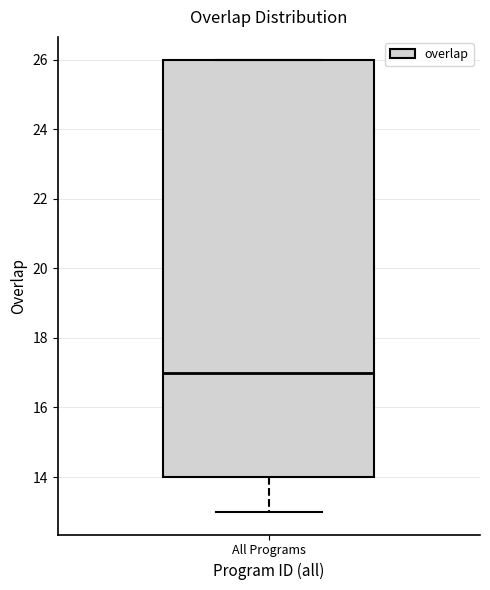

Where does the lower whisker of the box for All Programs end on the y-axis? The values are not printed on the chart, so give them approximately, as read against the axis.

13